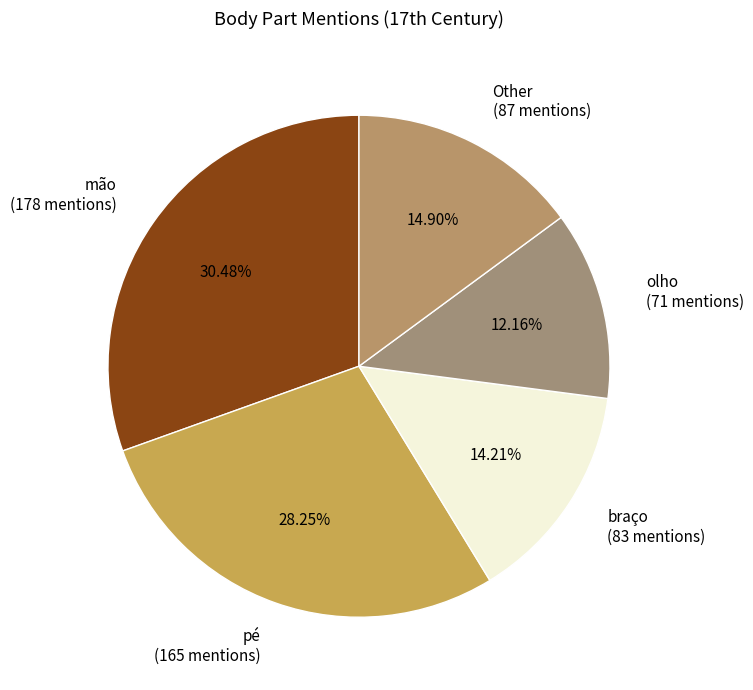

Rank the categories by value from highest to lowest.

mão (178 mentions), pé (165 mentions), Other (87 mentions), braço (83 mentions), olho (71 mentions)